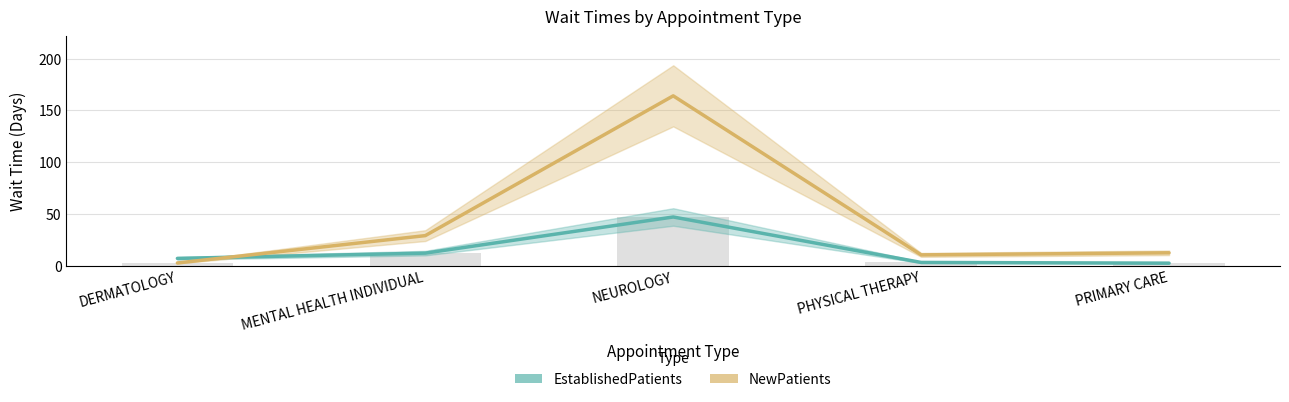

Does the chart contain stacked bars?

No